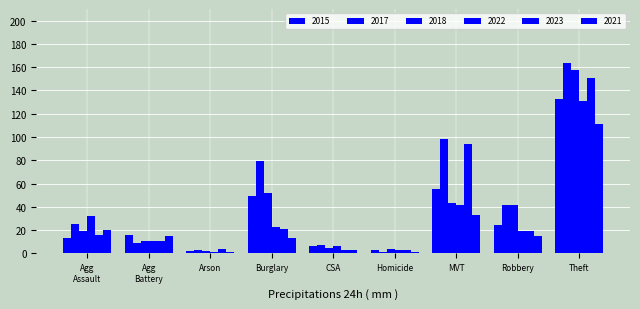

Which category has the highest value in the 2017 series?

Theft